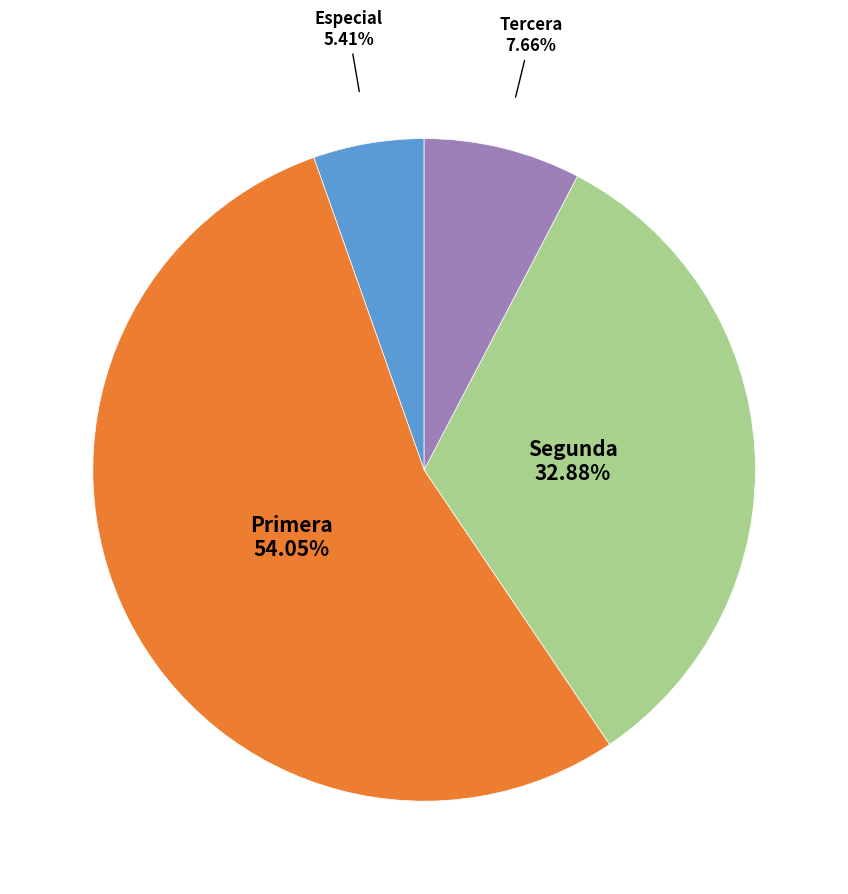

Does any single category account for the majority?

Yes